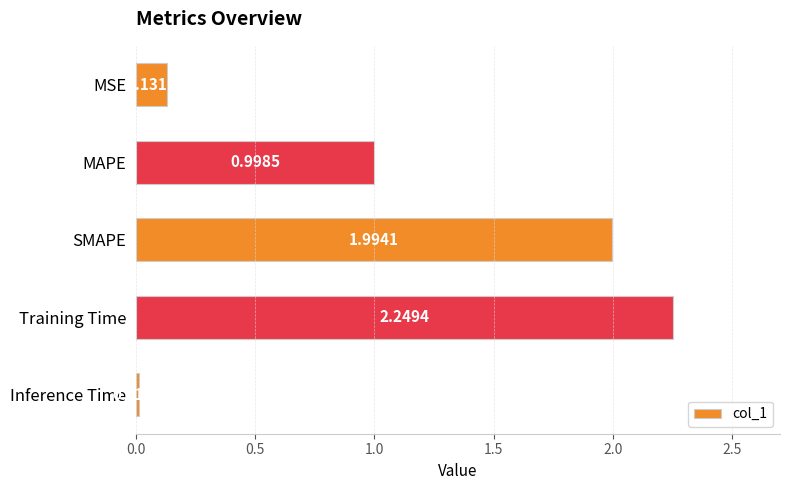

What is the difference between the second highest and minimum values?

2.0